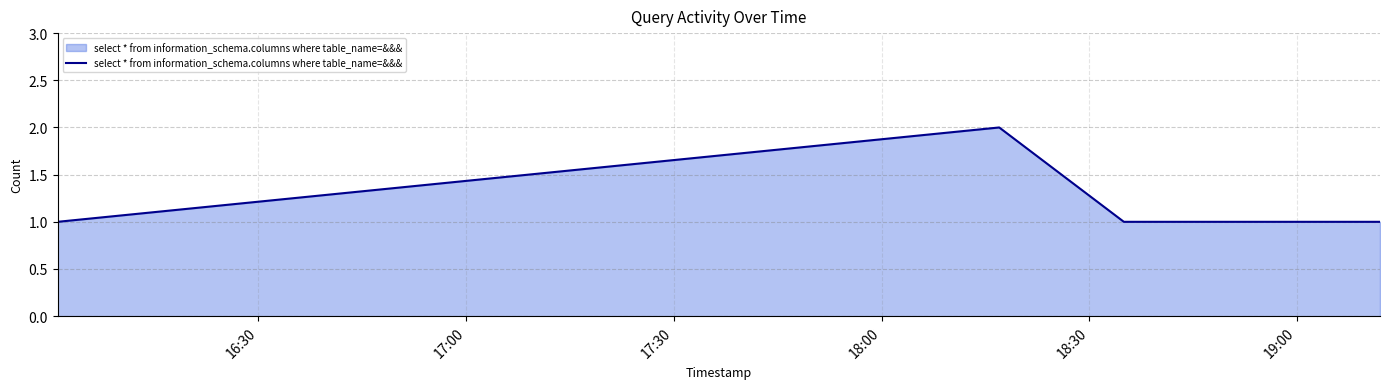

Reading left to right, list all the values displayed in this chart.

1	2	1	1	1	1	1	1